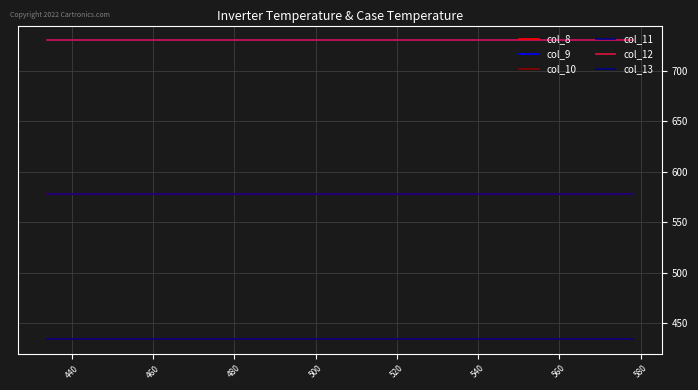

Rank the series by their maximum value, from lowest to highest.

col_10, col_13, col_8, col_11, col_9, col_12